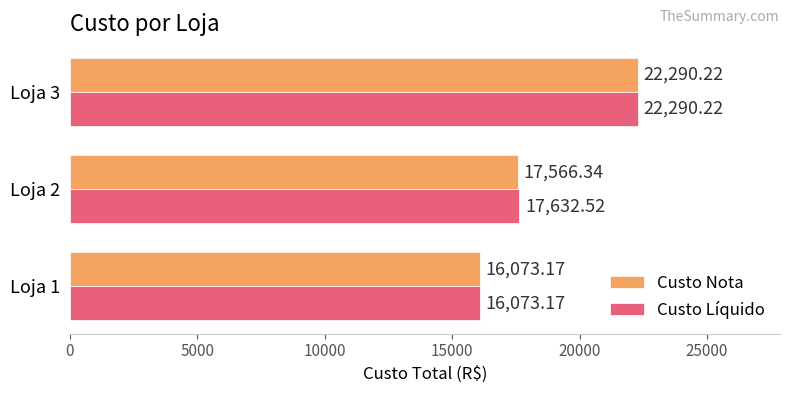

What is the spread (max minus min) of values at Loja 2?

66.2